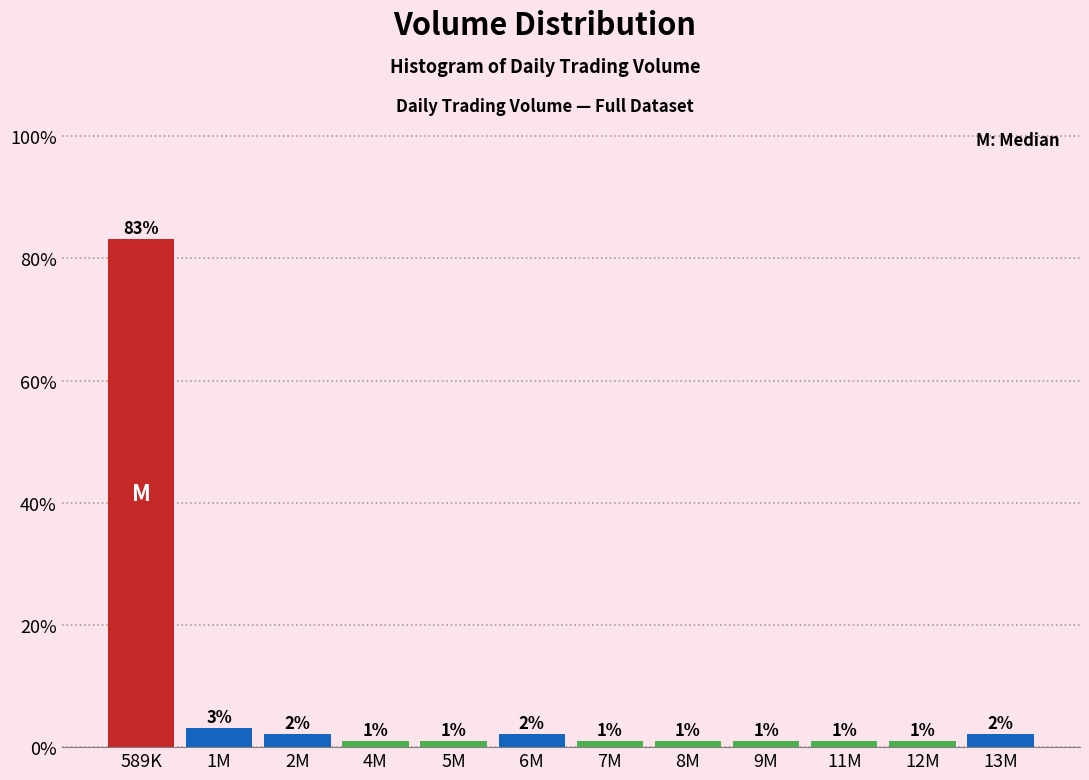

Does the chart contain any negative values?

No